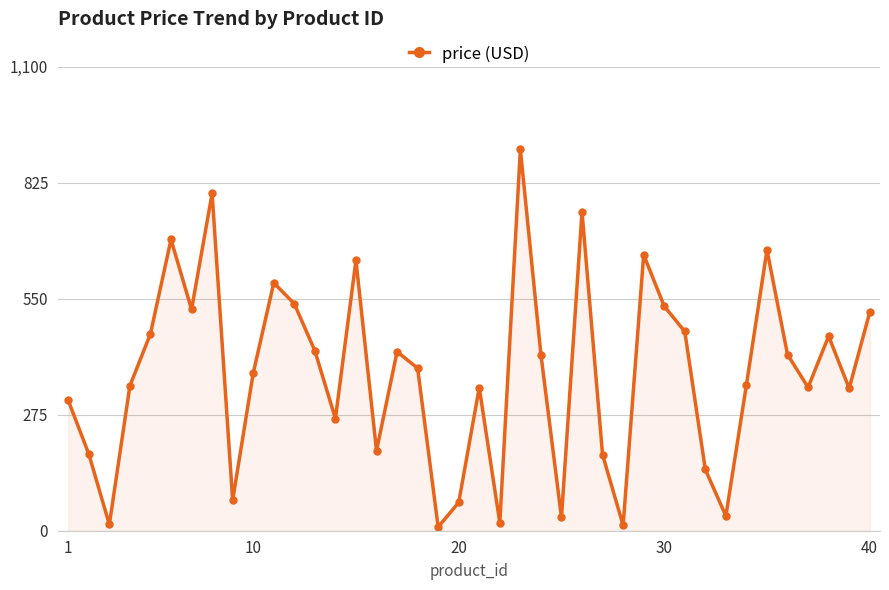

What is the sum of all values?

14894.3